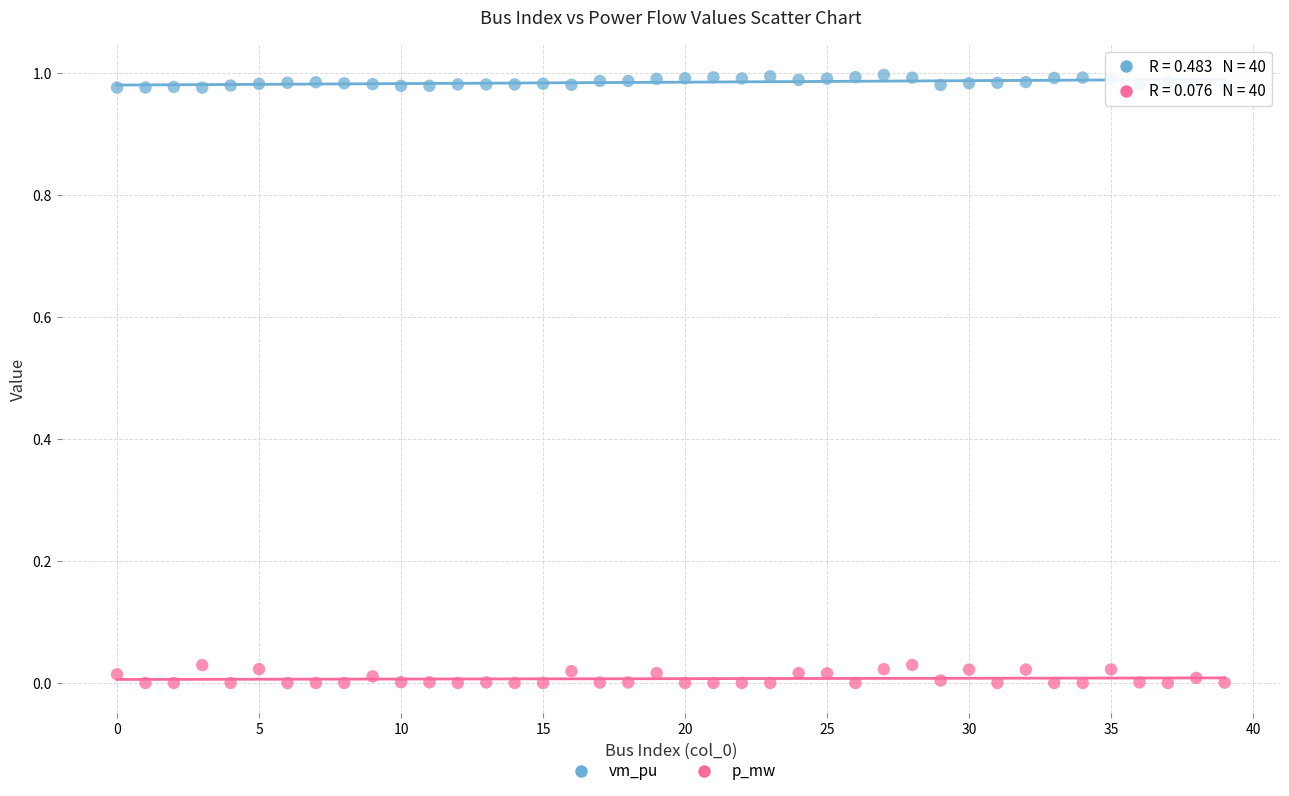

Which series contains the highest Y value?

vm_pu